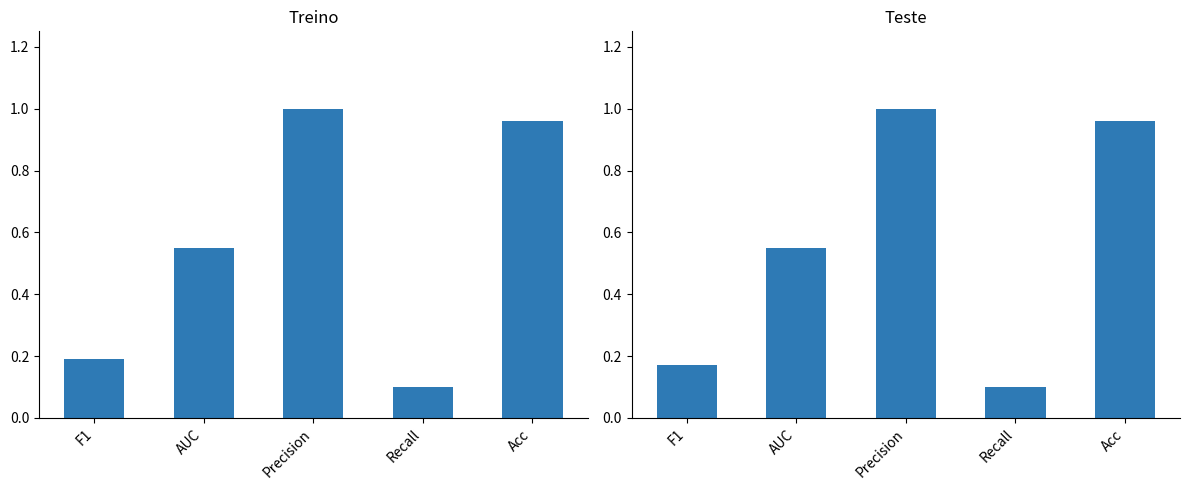

At which label is Teste closest to 0?

Recall